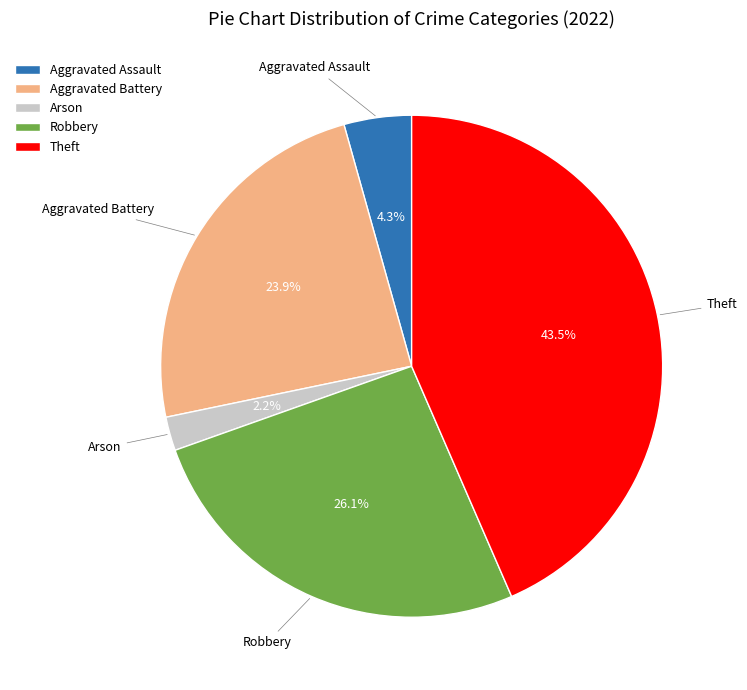

How many segments does this pie chart have?

5